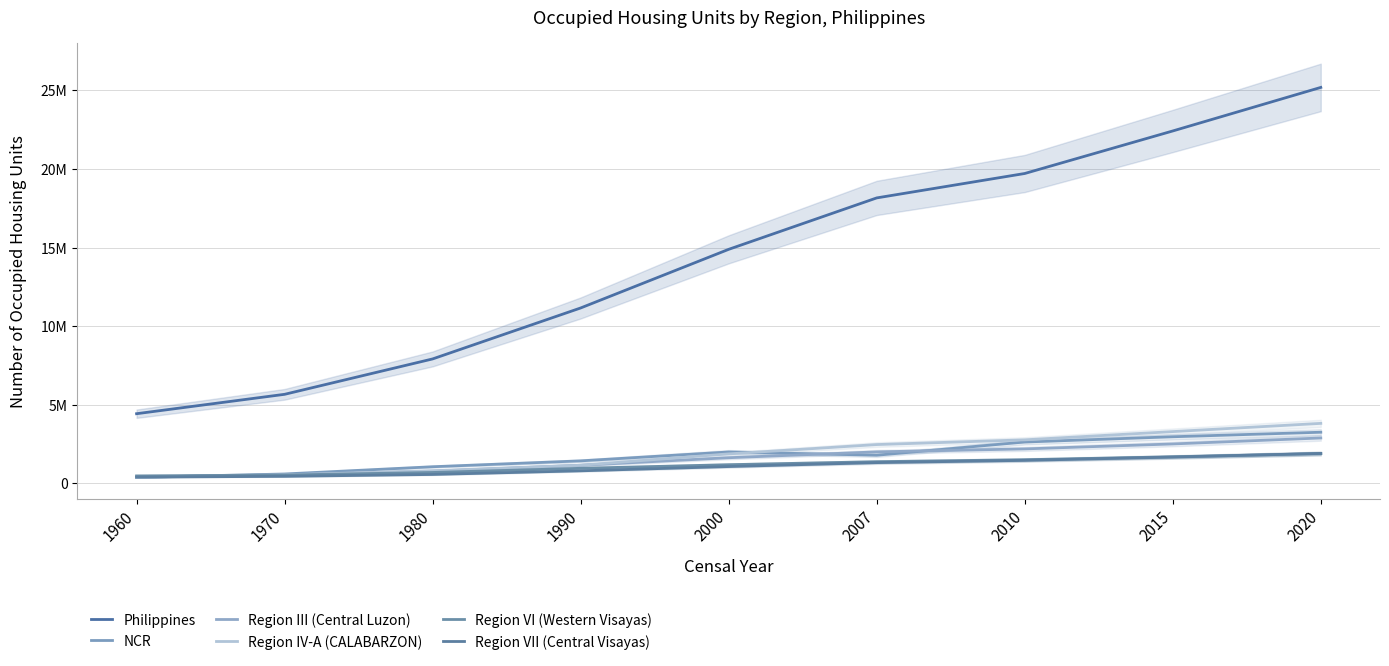

True or false: Region VII (Central Visayas) and Region III (Central Luzon) intersect in this chart.

False